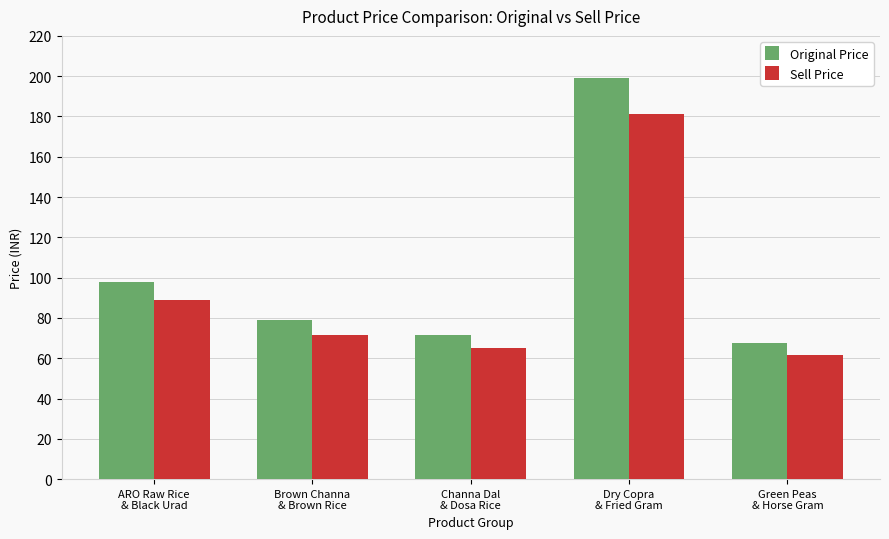

At which label does Sell Price first exceed 71?

ARO Raw Rice
& Black Urad